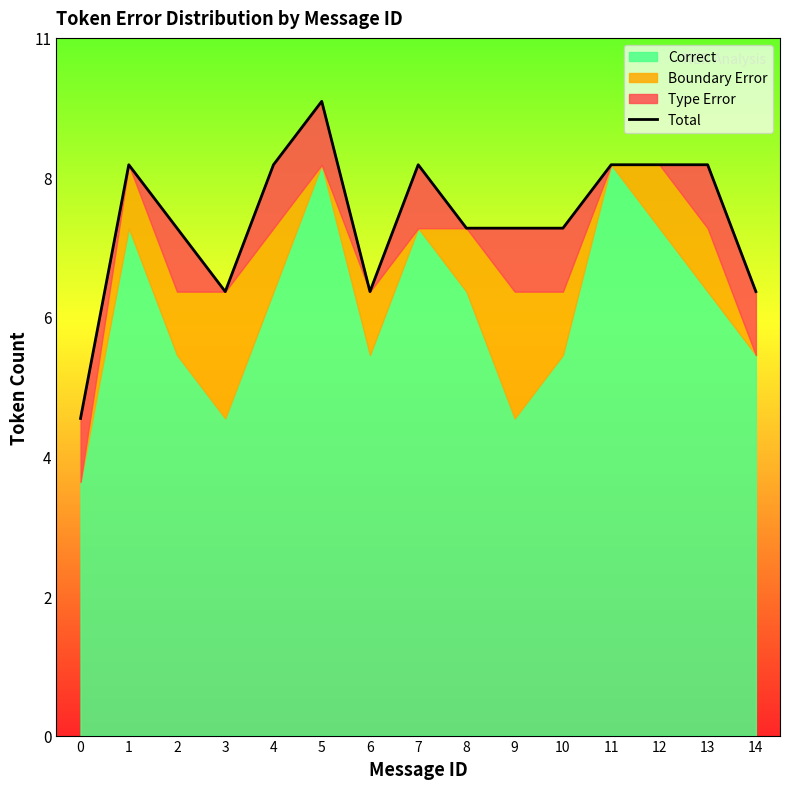

What is the difference between the maximum and second lowest values?

3